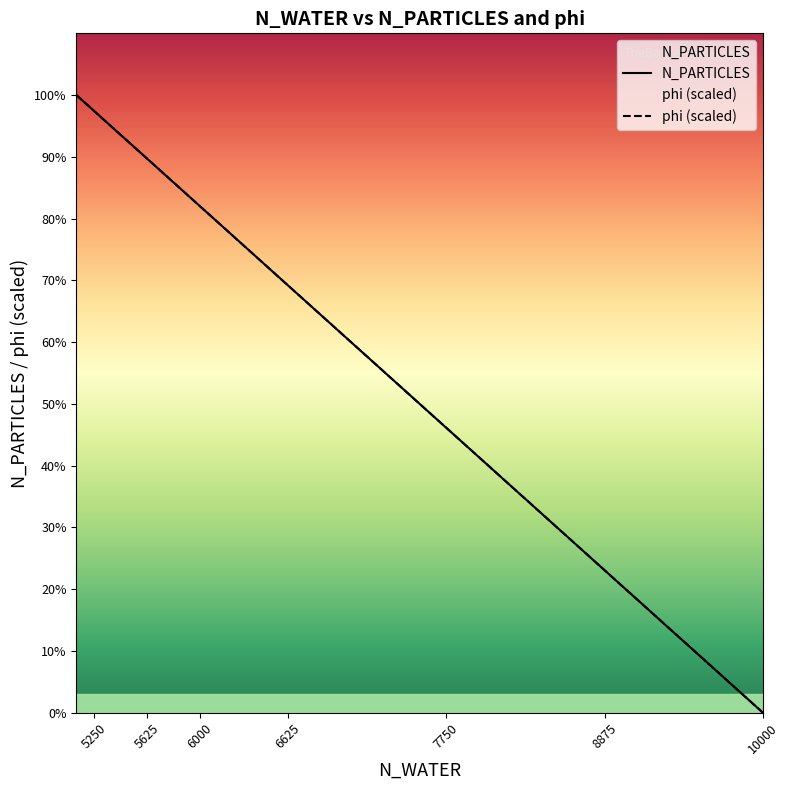

At which label does phi reach its peak?

5125